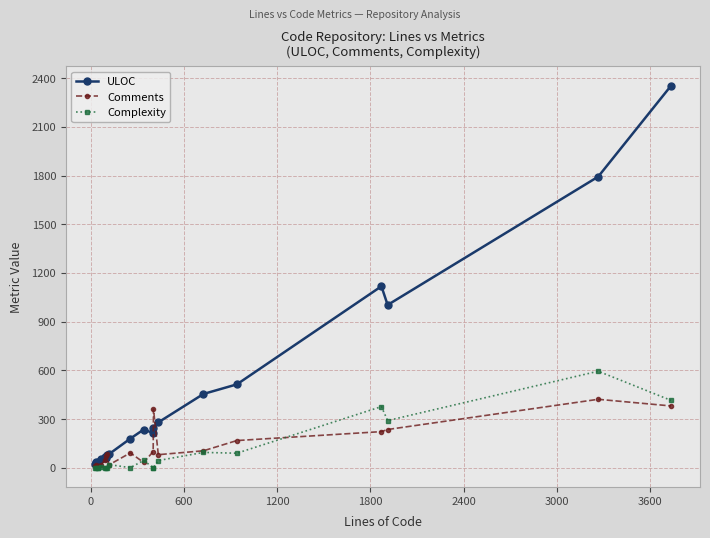

Which series has the largest total across all categories?

ULOC